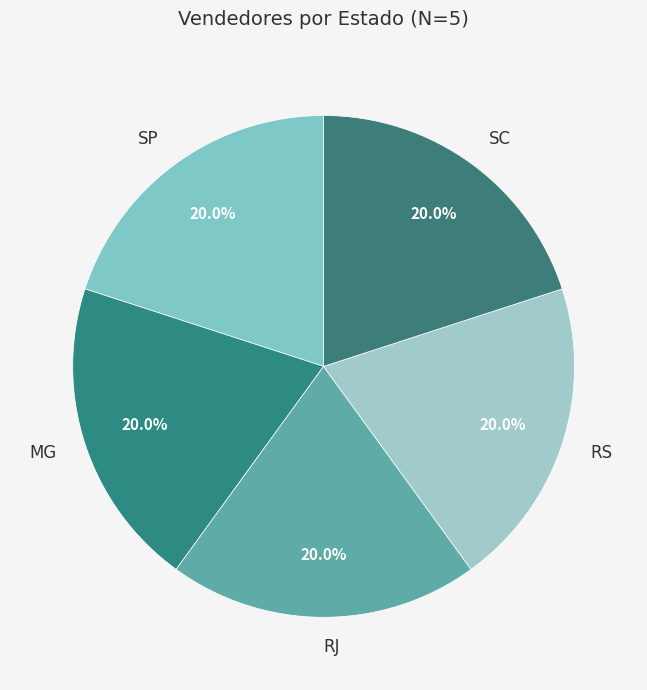

What percentage do RJ and MG together represent?

40.0%